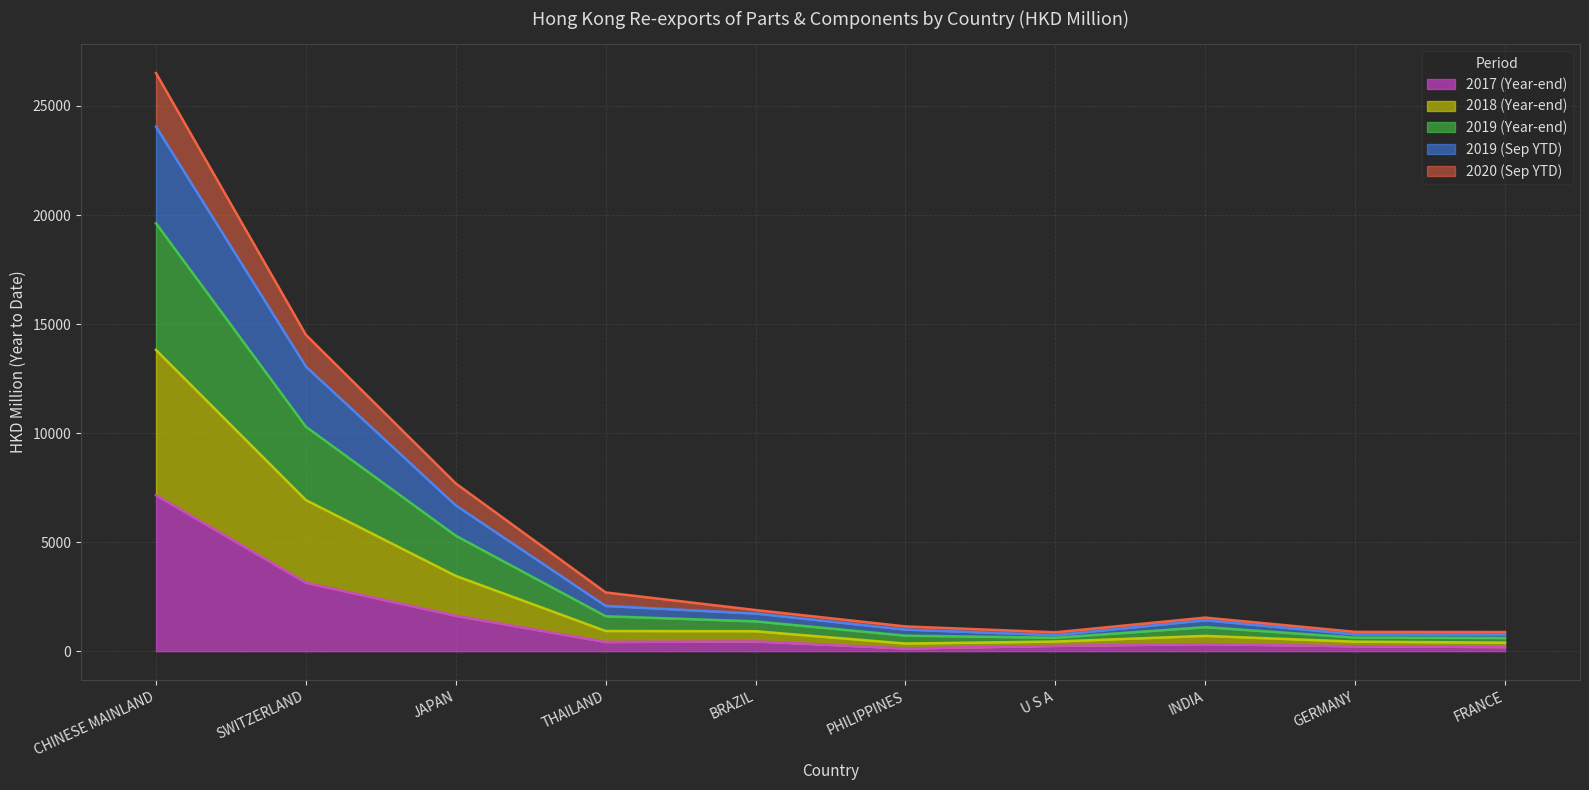

At which label is 201712 closest to 3637?

SWITZERLAND